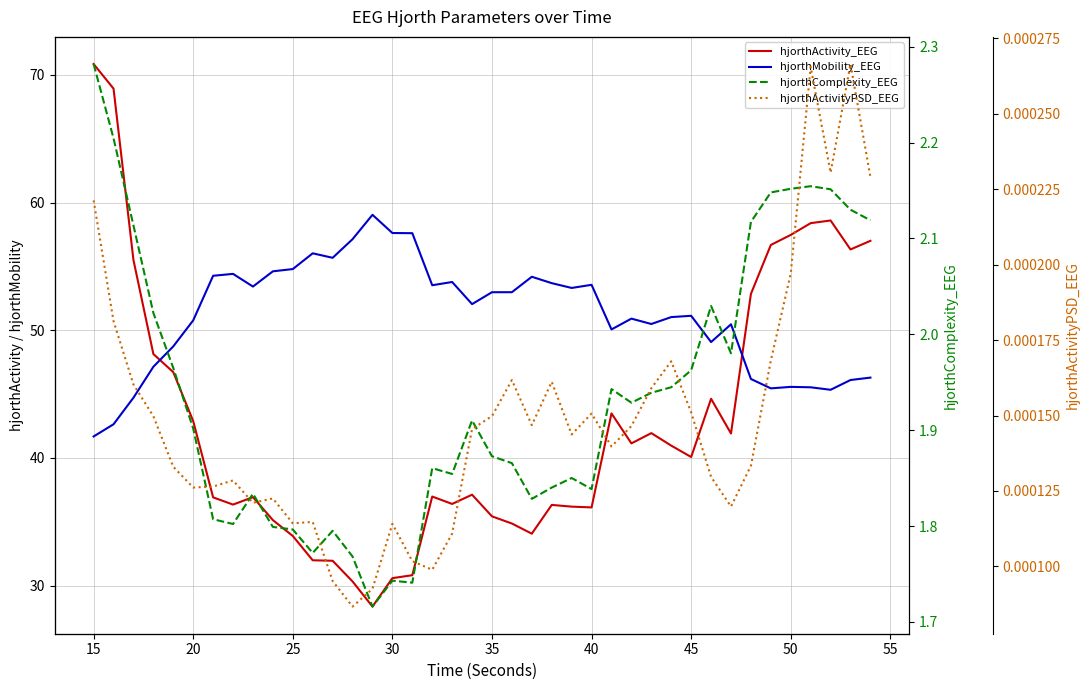

Reading right to left, list all the values displayed in this chart.

hjorthActivity_EEG: 57.0	56.3	58.6	58.4	57.5	56.7	52.8	41.9	44.6	40.1	41.0	41.9	41.1	43.5	36.1	36.2	36.3	34.1	34.9	35.4	37.1	36.4	37.0	30.8	30.6	28.4	30.3	31.9	32.0	33.9	35.1	36.9	36.3	36.9	42.9	46.7	48.1	55.5	68.9	70.9
hjorthMobility_EEG: 46.3	46.1	45.3	45.5	45.6	45.4	46.2	50.5	49.1	51.1	51.0	50.5	50.9	50.1	53.6	53.3	53.7	54.2	53.0	53.0	52.0	53.8	53.5	57.6	57.6	59.0	57.1	55.7	56.0	54.8	54.6	53.4	54.4	54.3	50.8	48.7	47.1	44.7	42.6	41.7
hjorthComplexity_EEG: 2.1	2.1	2.2	2.2	2.2	2.1	2.1	2.0	2.0	2.0	1.9	1.9	1.9	1.9	1.8	1.9	1.8	1.8	1.9	1.9	1.9	1.9	1.9	1.7	1.7	1.7	1.8	1.8	1.8	1.8	1.8	1.8	1.8	1.8	1.9	2.0	2.0	2.1	2.2	2.3
hjorthActivityPSD_EEG: 0.0	0.0	0.0	0.0	0.0	0.0	0.0	0.0	0.0	0.0	0.0	0.0	0.0	0.0	0.0	0.0	0.0	0.0	0.0	0.0	0.0	0.0	0.0	0.0	0.0	0.0	0.0	0.0	0.0	0.0	0.0	0.0	0.0	0.0	0.0	0.0	0.0	0.0	0.0	0.0